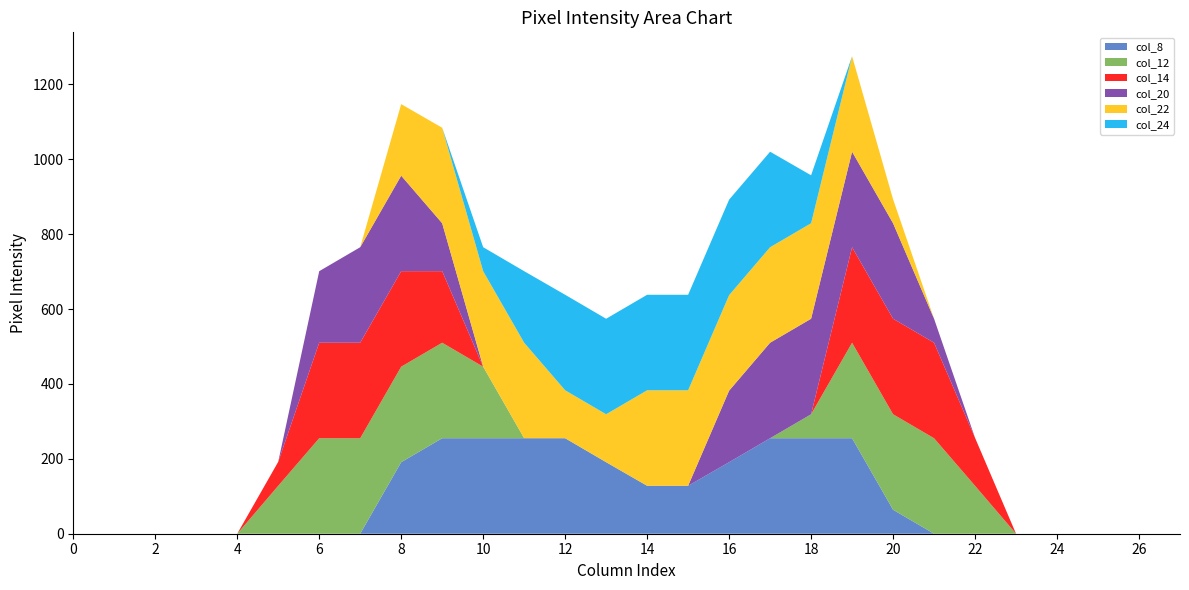

Reading right to left, extract all data points from this chart.

col_8: 0	0	0	0	0	0	0	64	255	255	255	191	128	128	191	255	255	255	255	191	0	0	0	0	0	0	0	0
col_12: 0	0	0	0	0	128	255	255	255	64	0	0	0	0	0	0	0	191	255	255	255	255	128	0	0	0	0	0
col_14: 0	0	0	0	0	128	255	255	255	0	0	0	0	0	0	0	0	0	191	255	255	255	64	0	0	0	0	0
col_20: 0	0	0	0	0	0	64	255	255	255	255	191	0	0	0	0	0	0	128	255	255	191	0	0	0	0	0	0
col_22: 0	0	0	0	0	0	0	64	255	255	255	255	255	255	128	128	255	255	255	191	0	0	0	0	0	0	0	0
col_24: 0	0	0	0	0	0	0	0	0	128	255	255	255	255	255	255	191	64	0	0	0	0	0	0	0	0	0	0